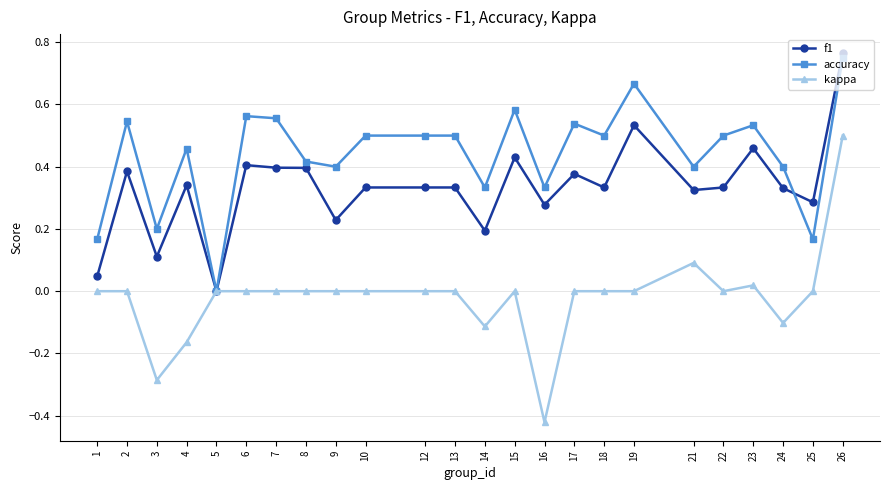

Which series has the largest range (max minus min)?

kappa